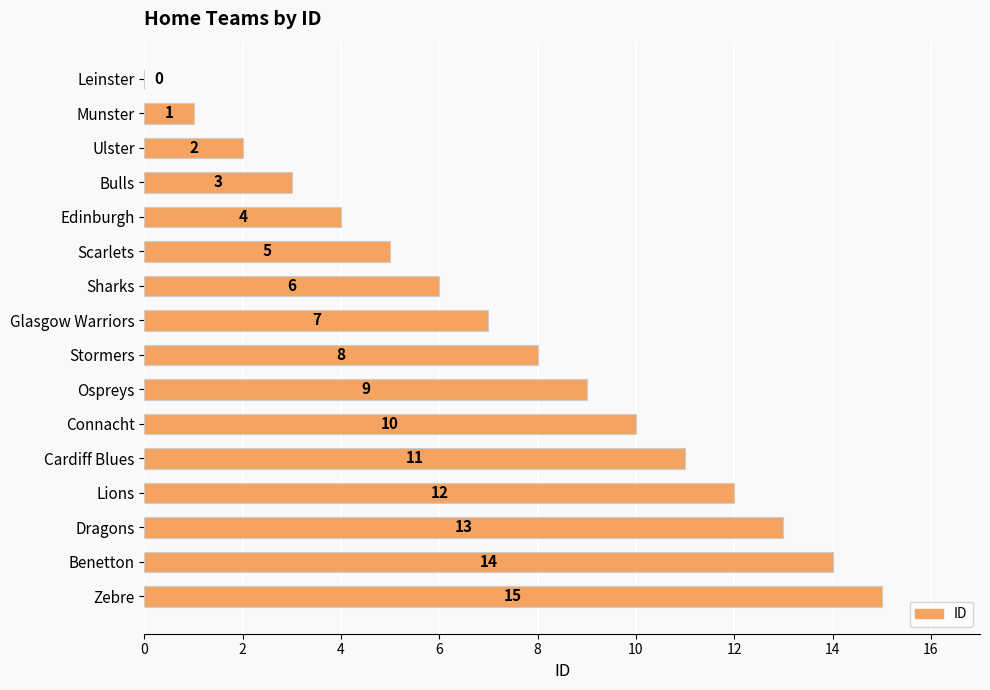

What is the sum of the values at Zebre and Cardiff Blues?

26